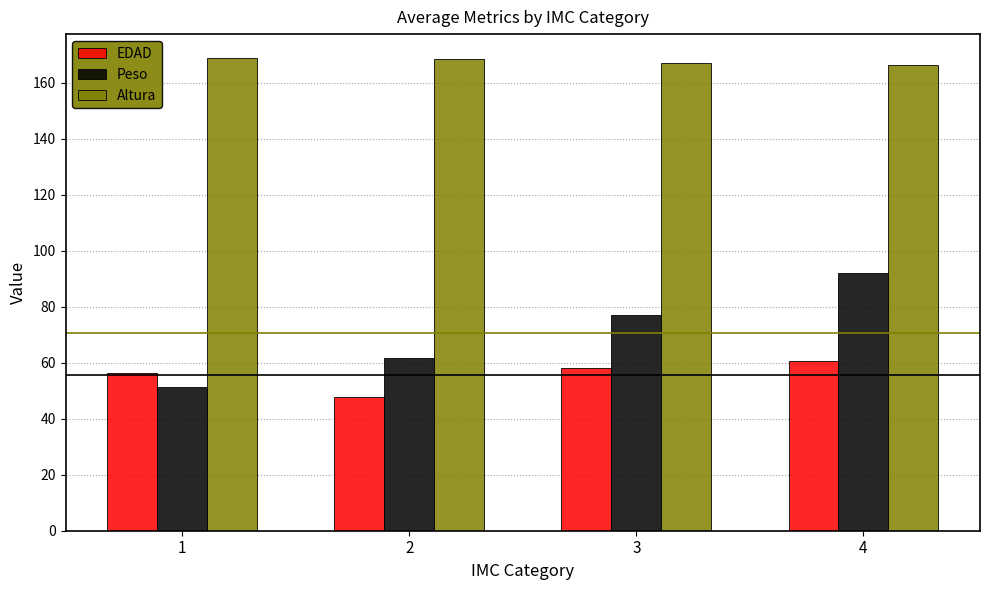

How many series are shown in this chart?

3